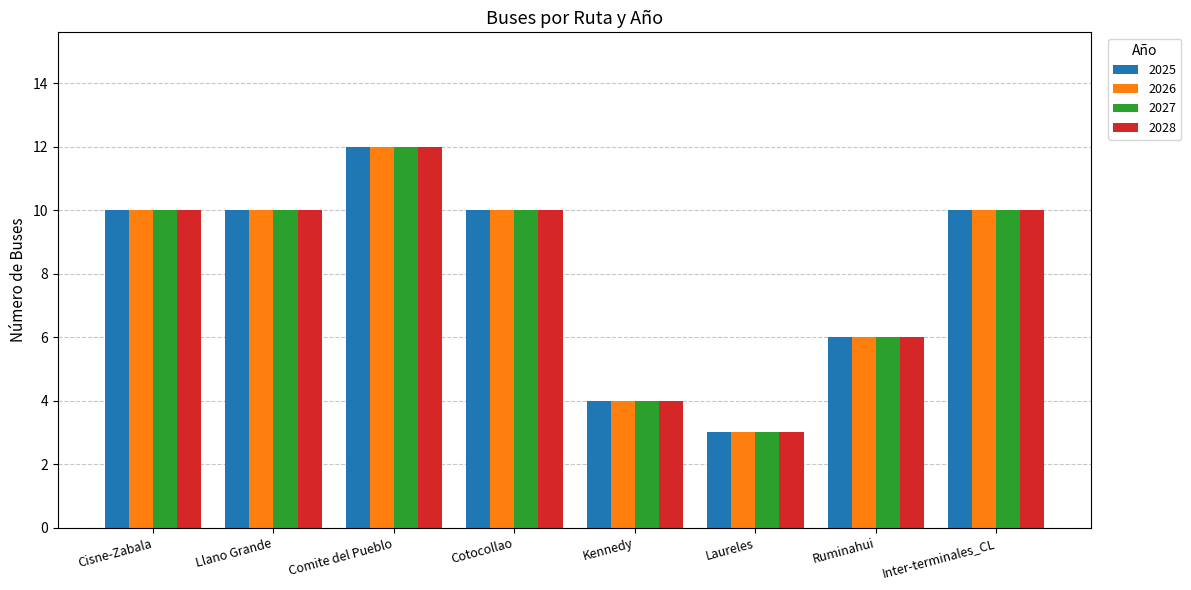

What is the label of the 6th bar from the right?

Comite del Pueblo